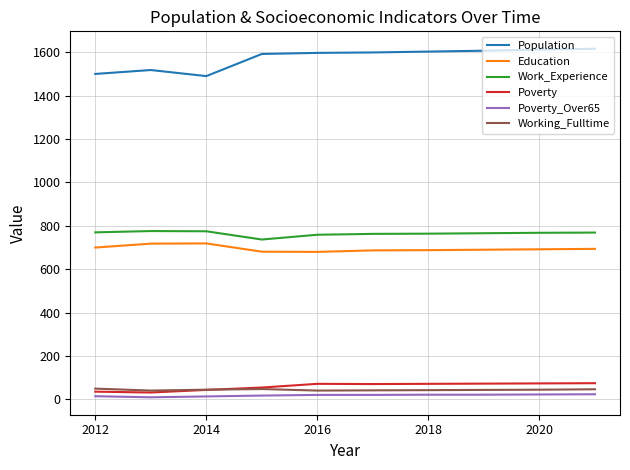

What is the average value of the Poverty_Over65 series?

19